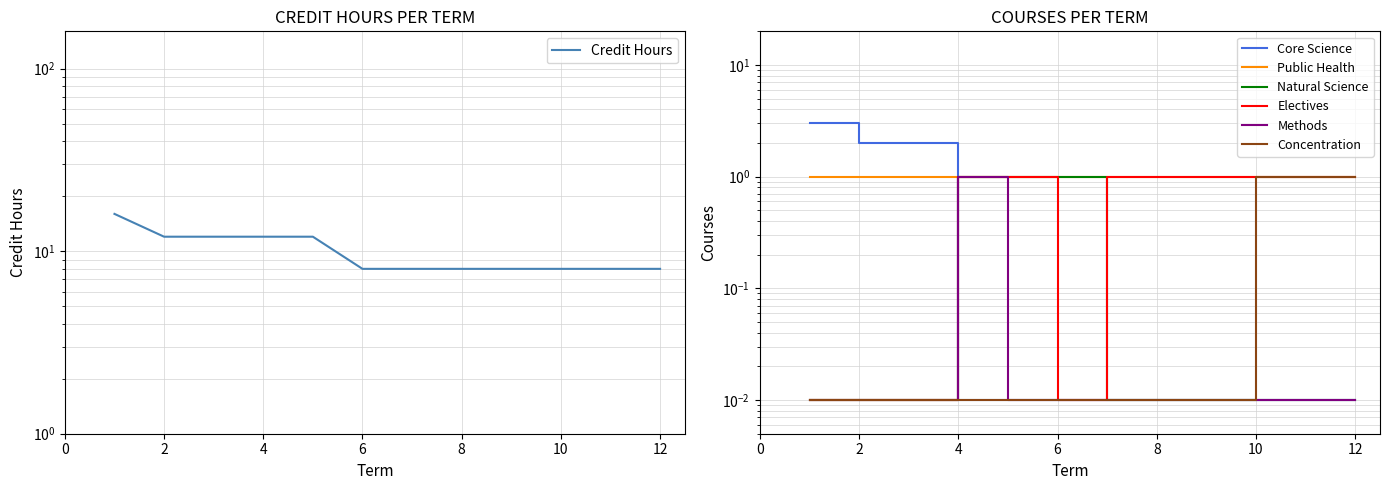

List the labels in order of value, largest first.

1, 2, 3, 4, 5, 6, 7, 8, 9, 10, 11, 12